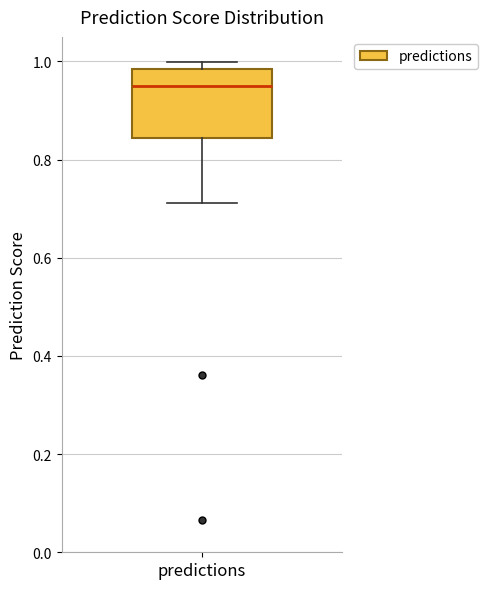

Where does the median line of the box for predictions sit on the y-axis? The values are not printed on the chart, so give them approximately, as read against the axis.

0.96